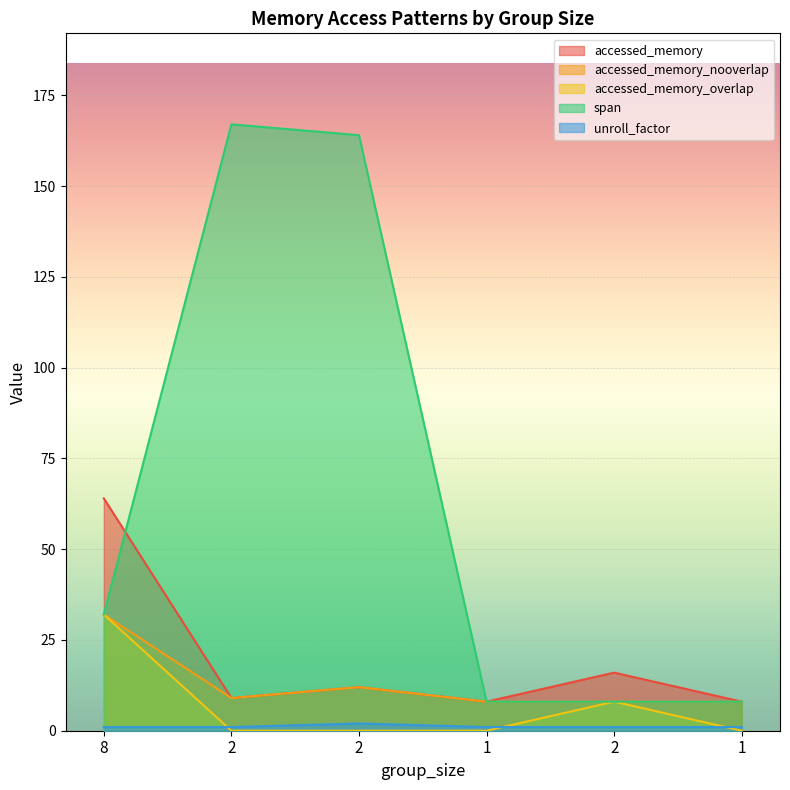

How many interior local valleys does the accessed_memory series have?

2